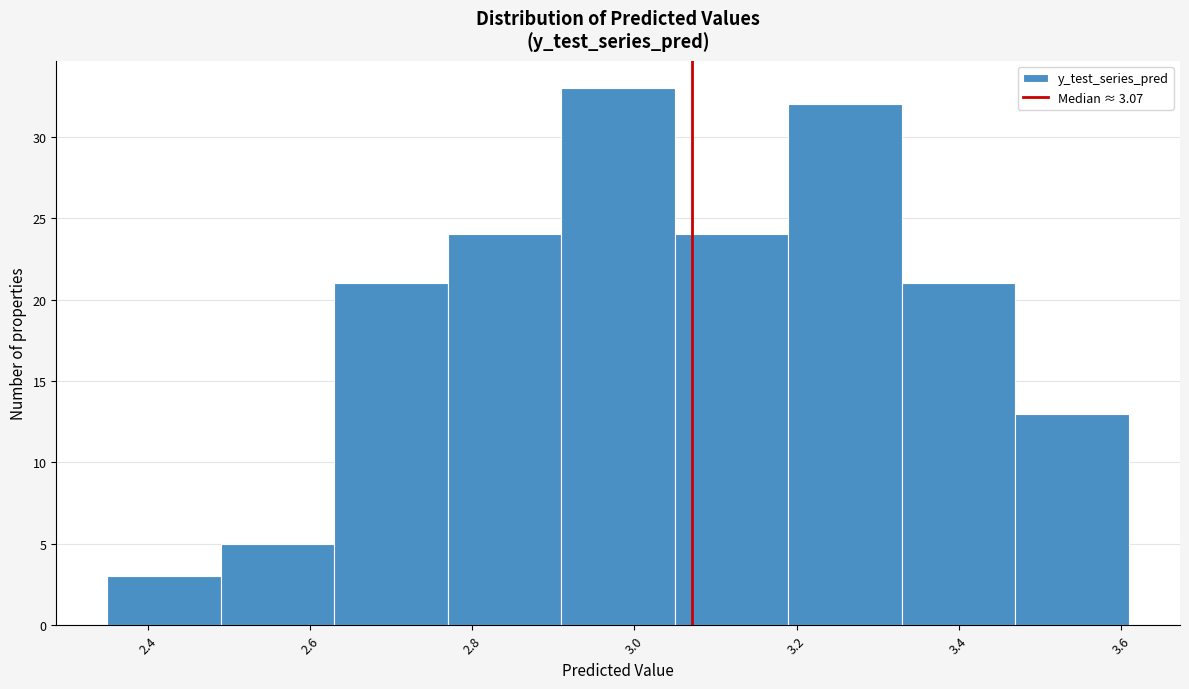

Reading left to right, transcribe this chart: for each bar, give the range it covers on the x-axis and its height. Neither the bar edges nor the heights are printed on the chart, so give them approximately, as read against the axes.

2.35 to 2.49: 3
2.49 to 2.63: 5
2.63 to 2.77: 21
2.77 to 2.91: 24
2.91 to 3.05: 33
3.05 to 3.19: 24
3.19 to 3.33: 32
3.33 to 3.47: 21
3.47 to 3.61: 13